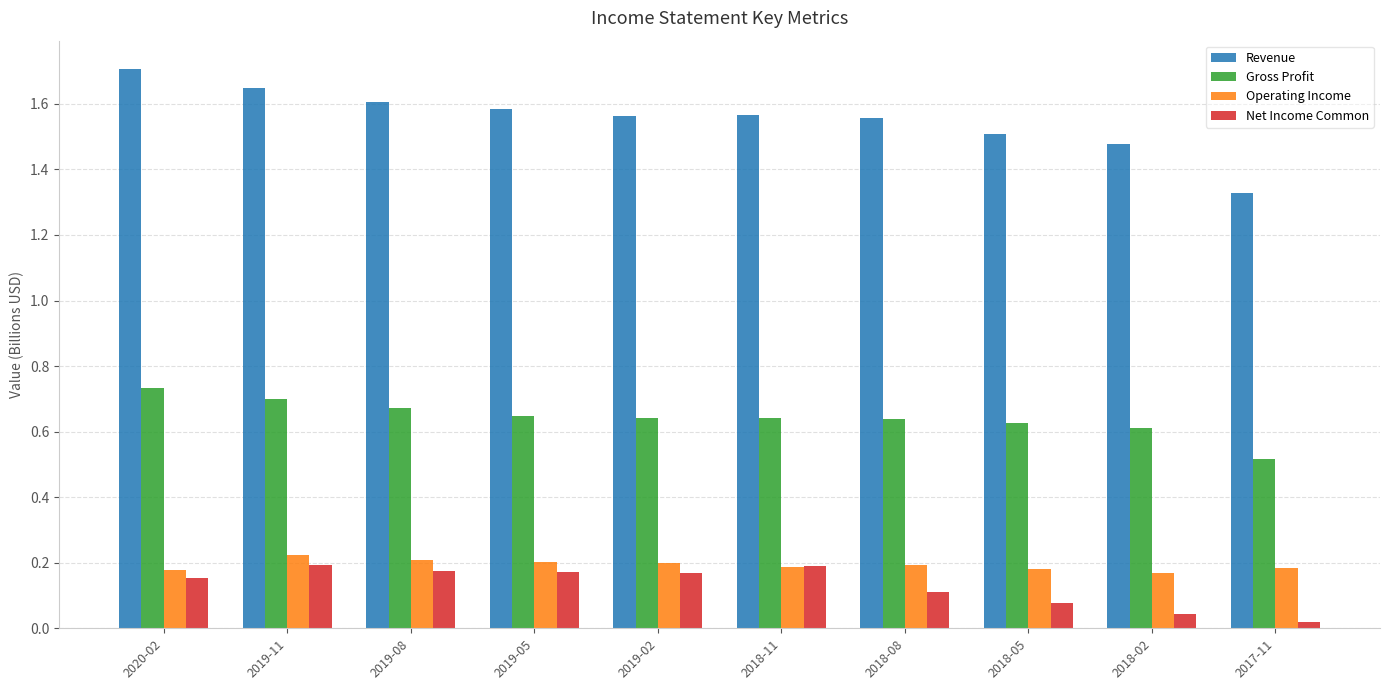

Between 2019-08 and 2018-02, which series saw the biggest shift?

Net Income Common